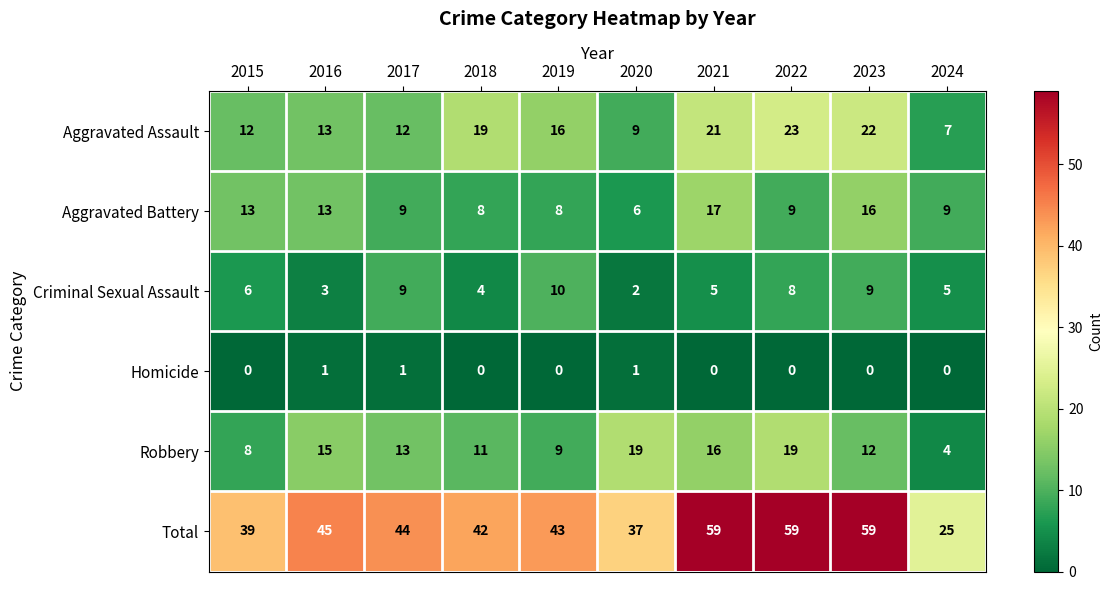

Count the Homicide values in the range 0 to 1.

10